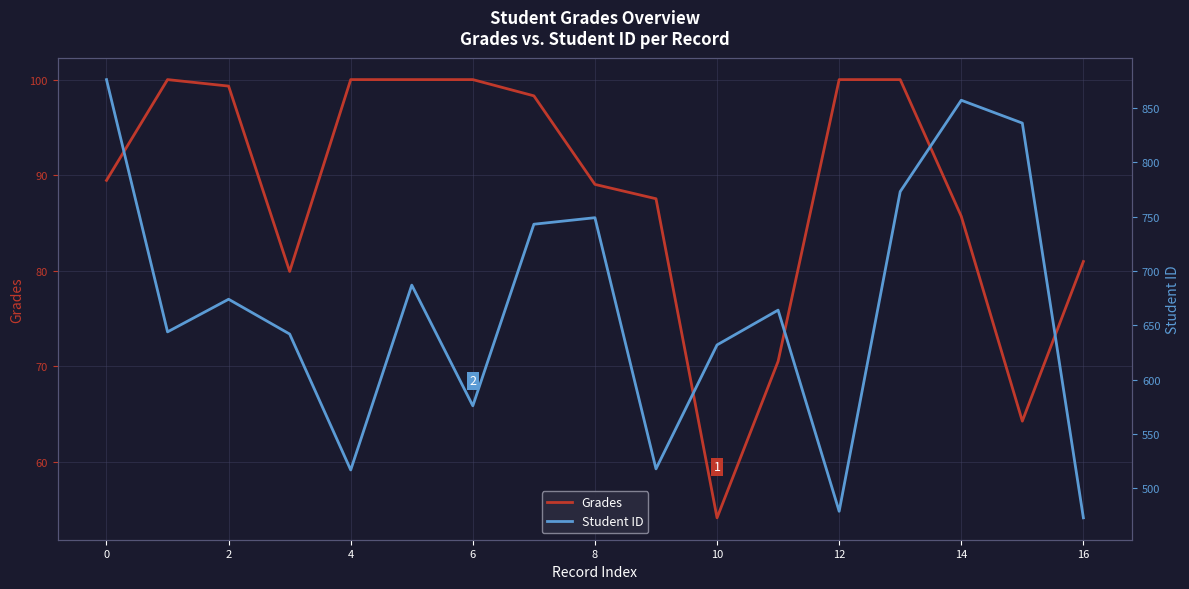

Reading left to right, what are all the values shown in this chart?

Grades: 89.5	100.0	99.3	79.9	100.0	100.0	100.0	98.3	89.0	87.5	54.1	70.5	100.0	100.0	85.7	64.2	81.0
Student ID: 876.0	644.0	674.0	642.0	517.0	687.0	576.0	743.0	749.0	518.0	632.0	664.0	479.0	773.0	857.0	836.0	473.0